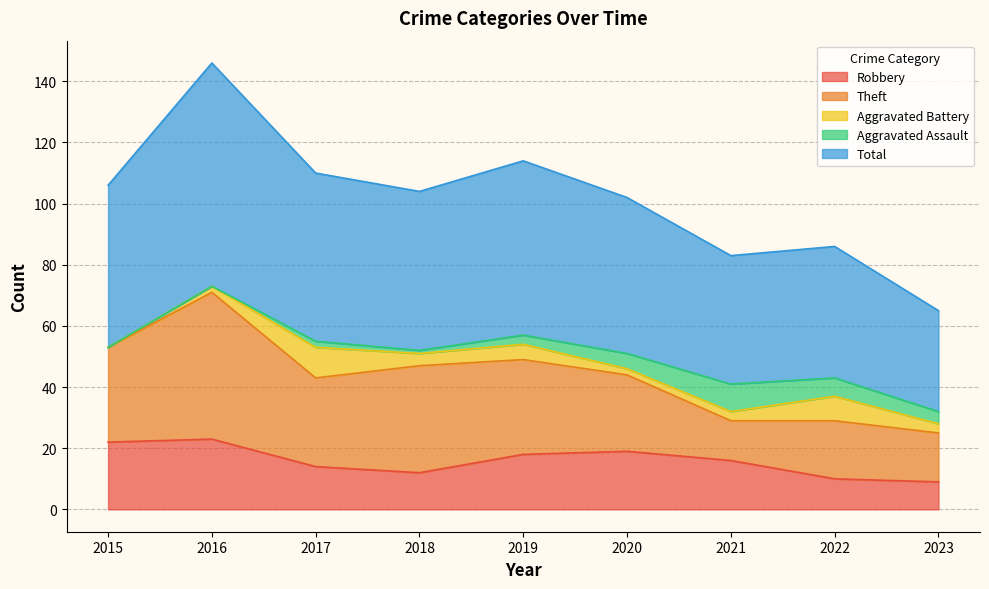

Which series has the largest range (max minus min)?

Total